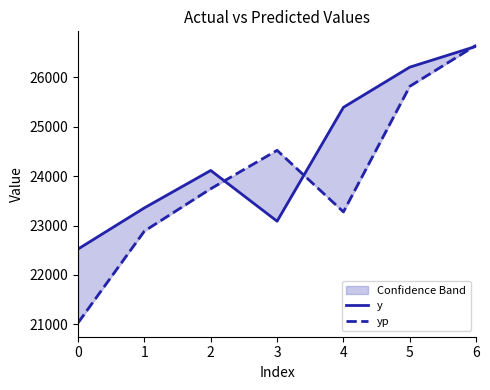

Does the chart display data point markers on the line(s)?

No